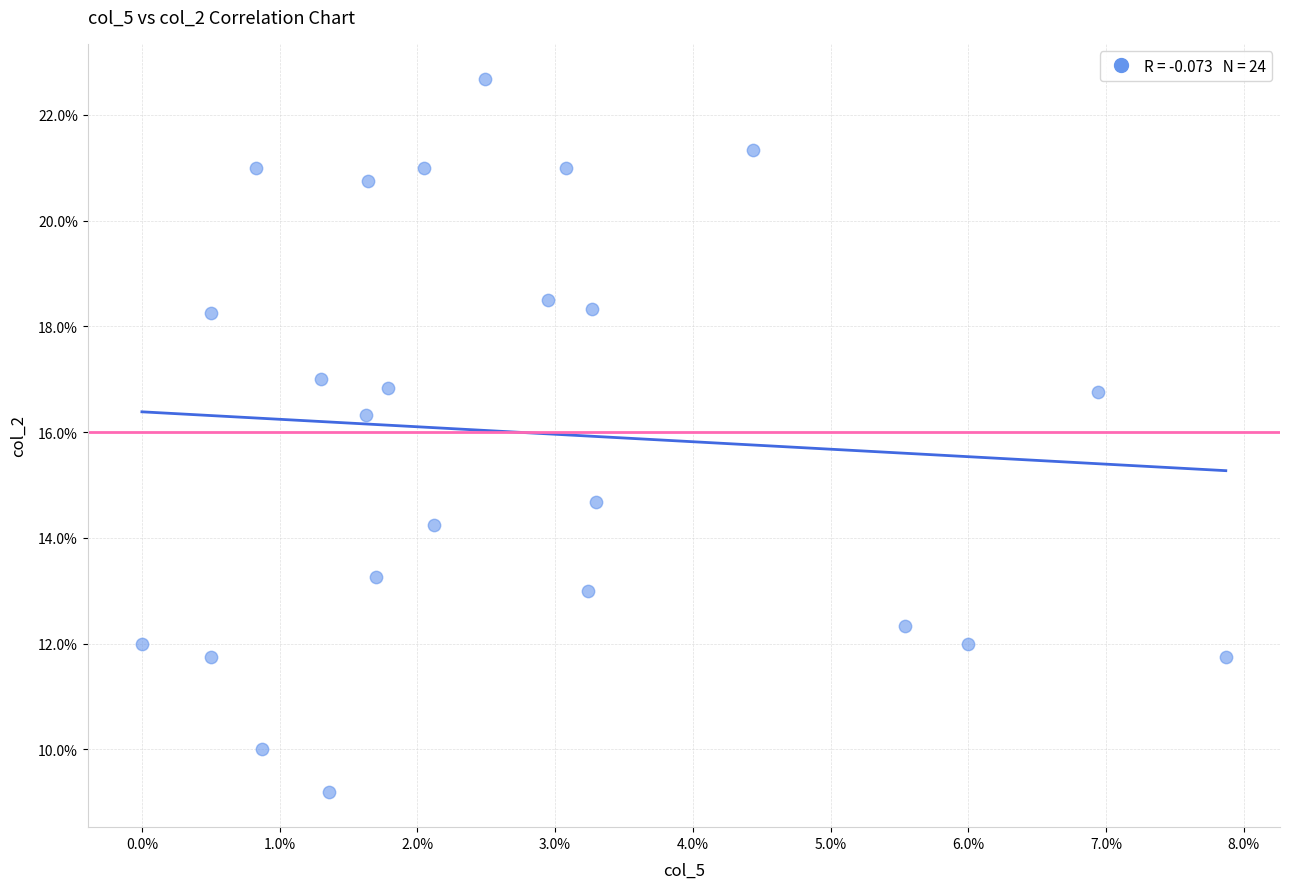

What is the range of X values (max minus min)?

7.9